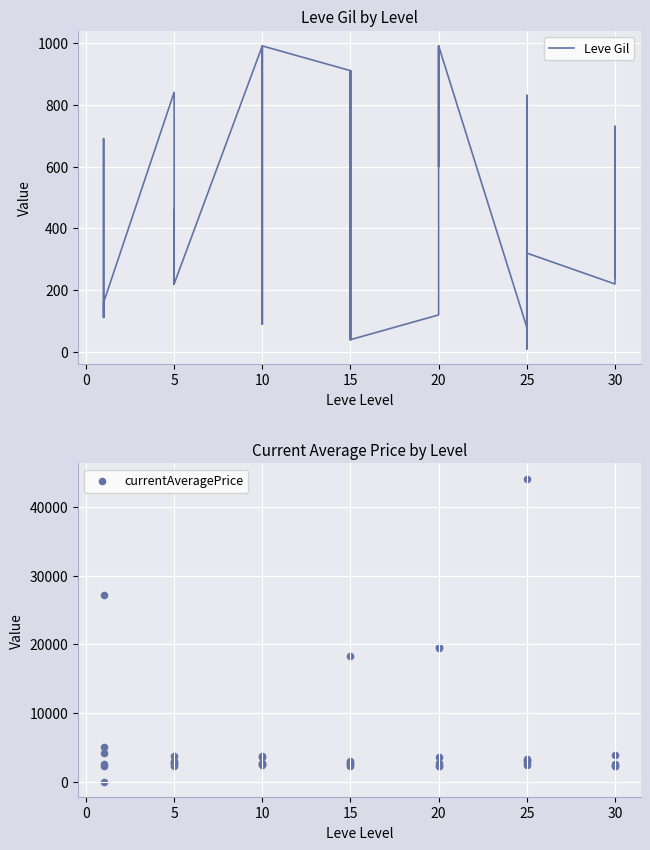

Which series contains the lowest Y value?

currentAveragePrice